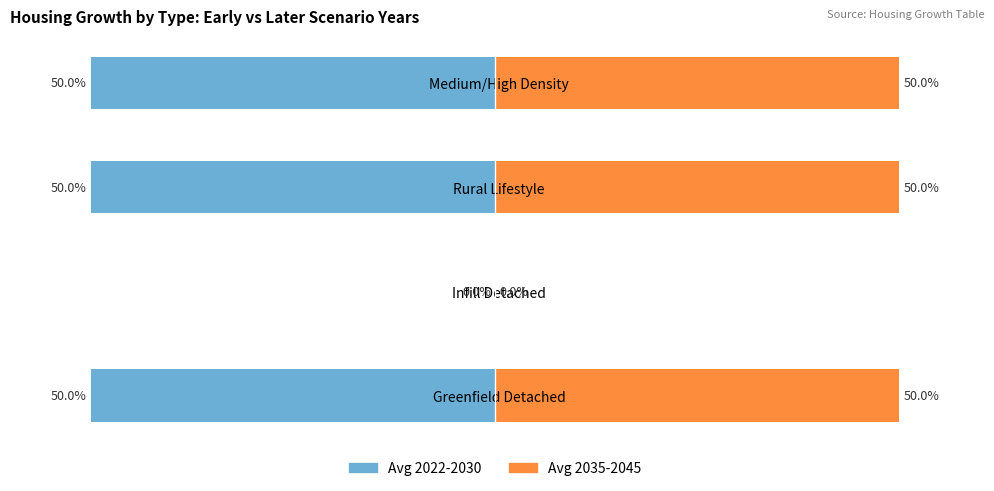

What is the difference between the Avg 2022-2030 values at Infill Detached and Medium/High Density?

50